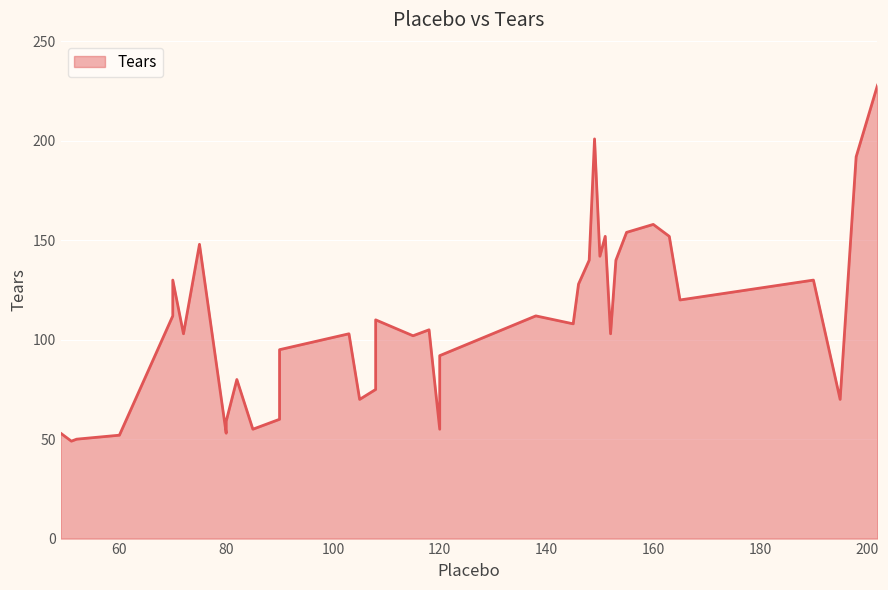

What is the sum of all values?

4321